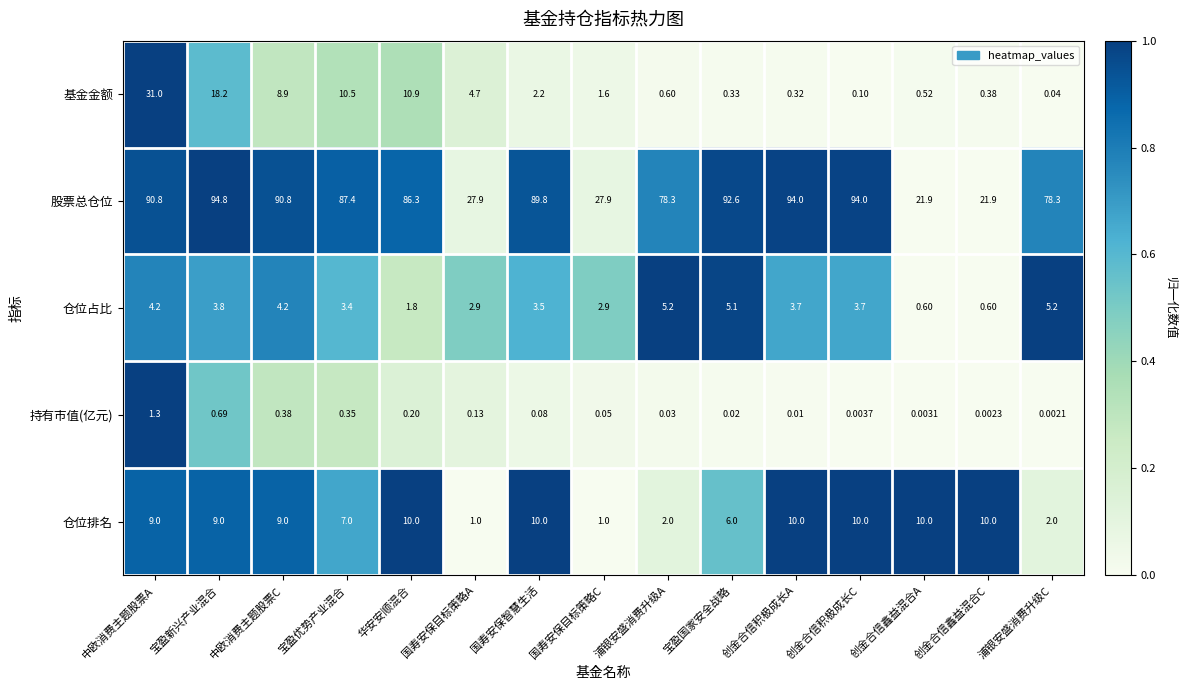

How many categories are shown in the chart?

15